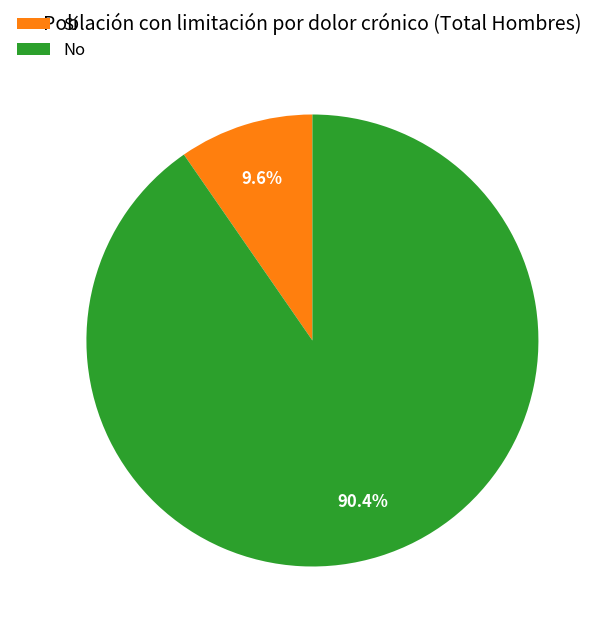

What percentage do Sí and No together represent?

100.0%